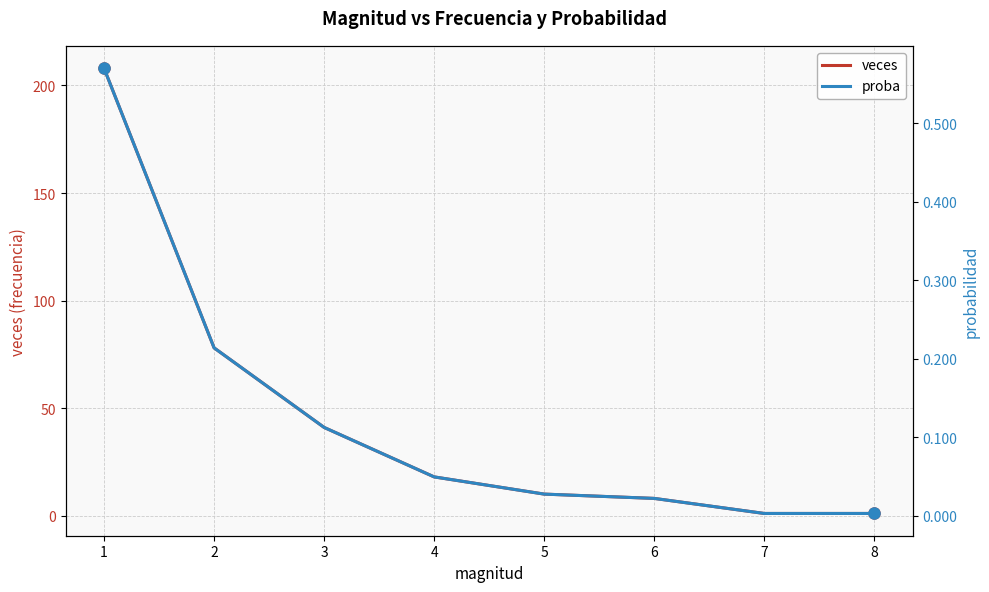

At which category is the sum across all series the highest?

1